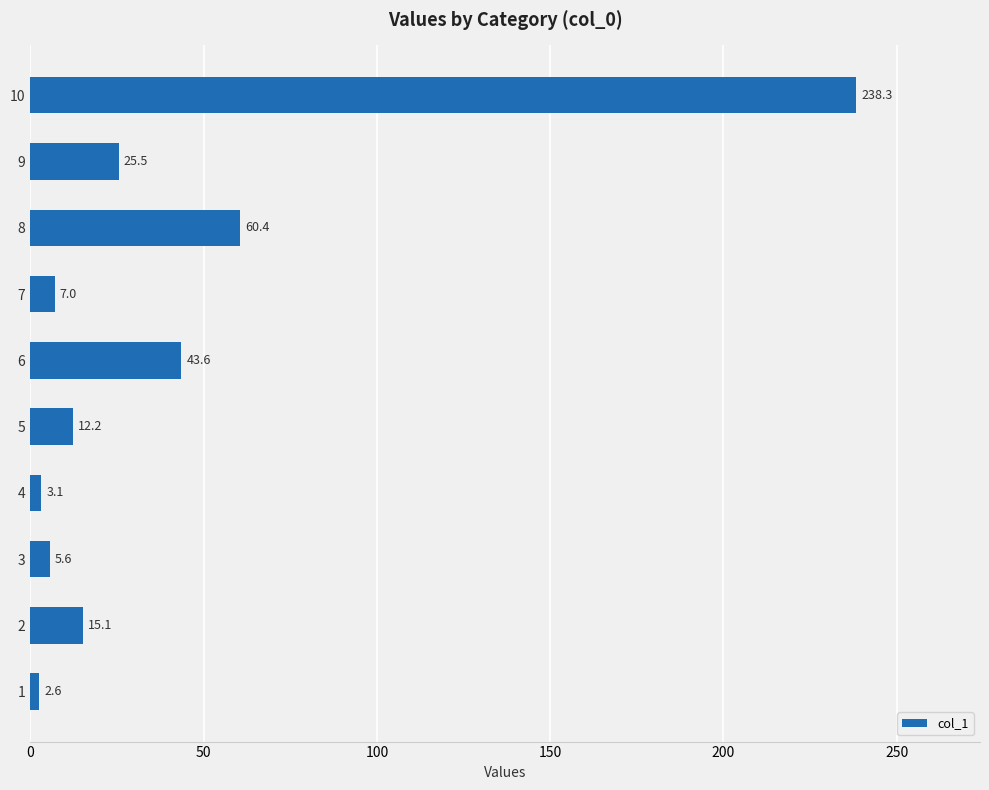

Where is the data nearest to the value 120?

8